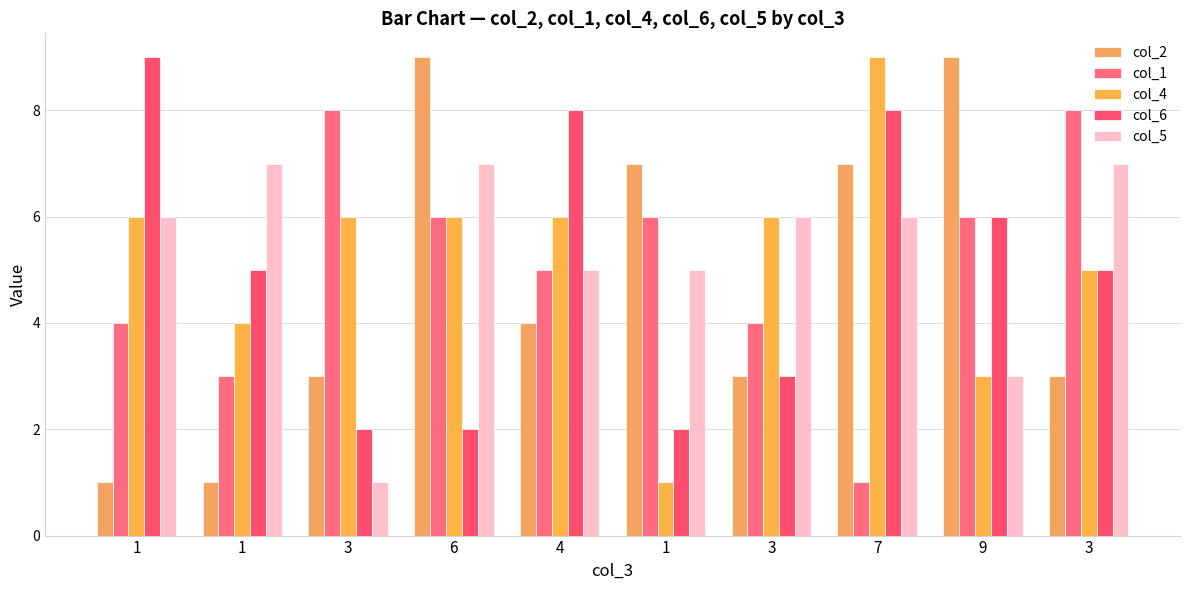

Is the value of col_5 at 1 greater than the value of col_1 at 6?

No